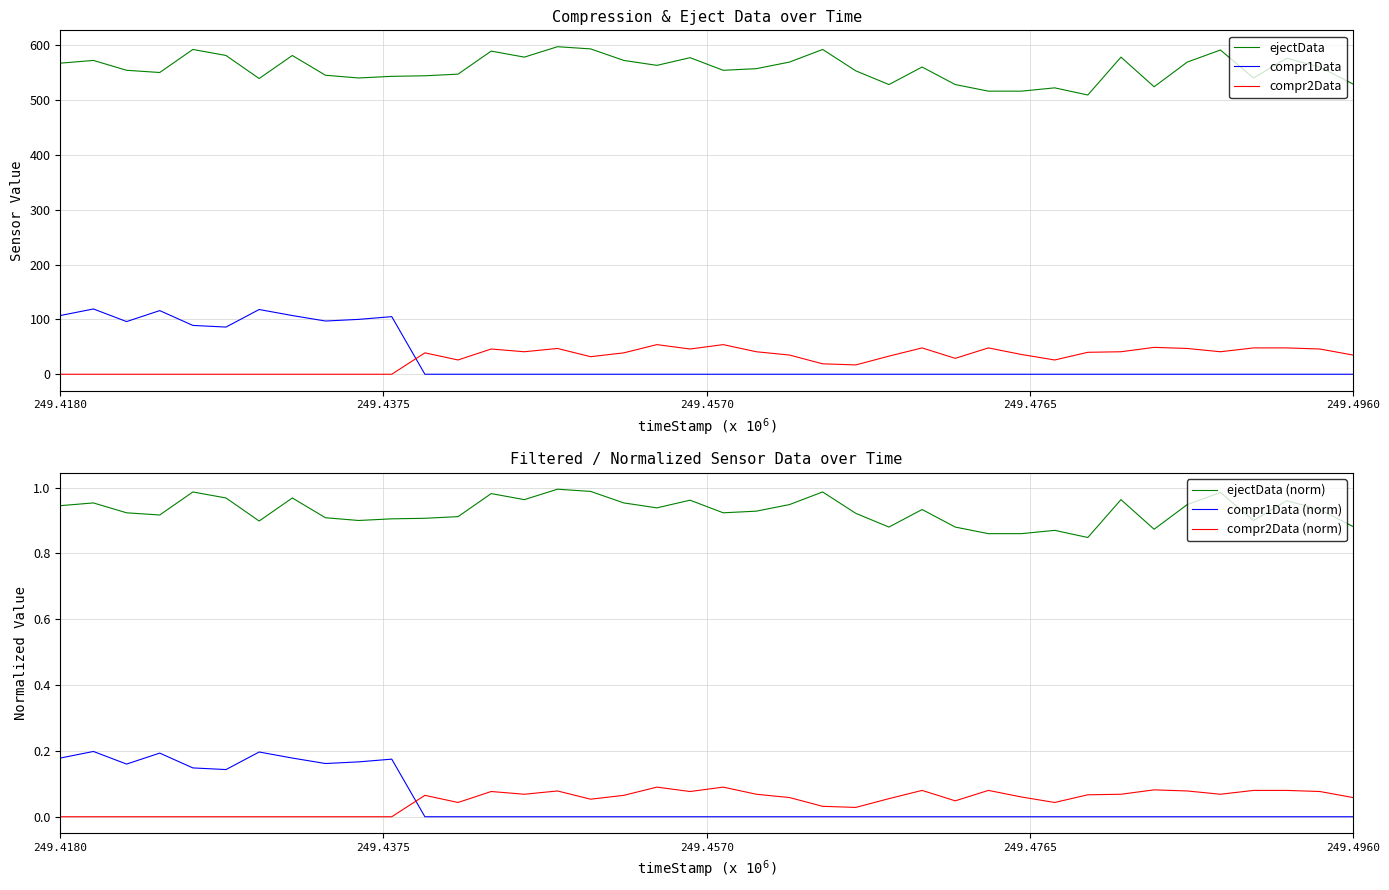

What is the maximum value for ejectData?

597